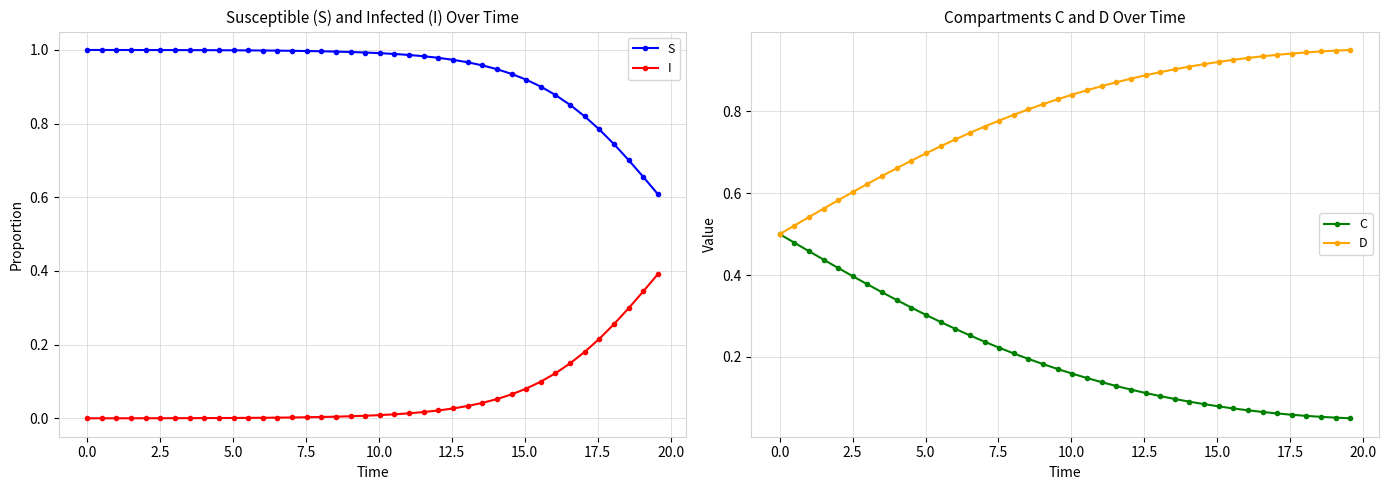

Count the number of data series in this chart.

4